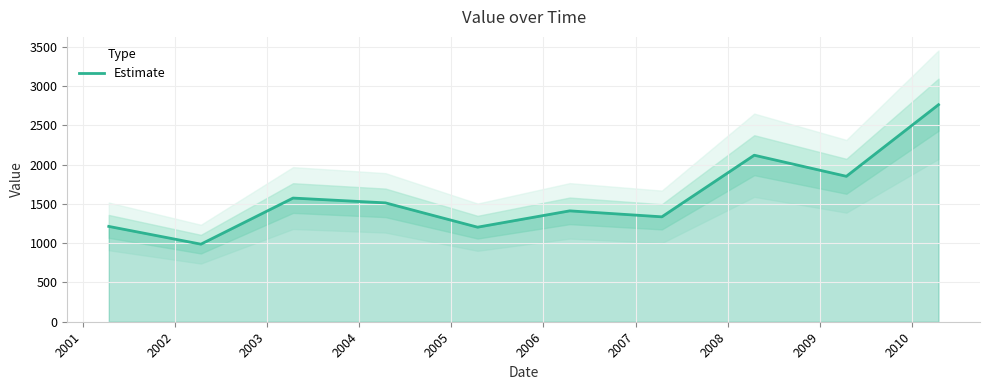

What is the minimum value for Estimate?

987.8